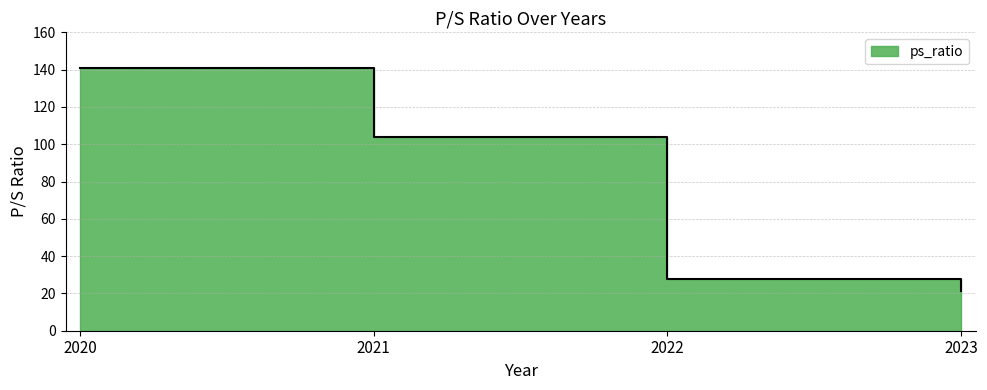

List the labels in order of value, largest first.

2020, 2021, 2022, 2023